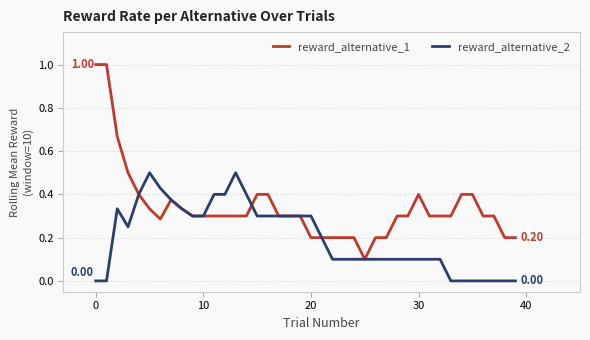

Is this an area chart (filled region under the line)?

No